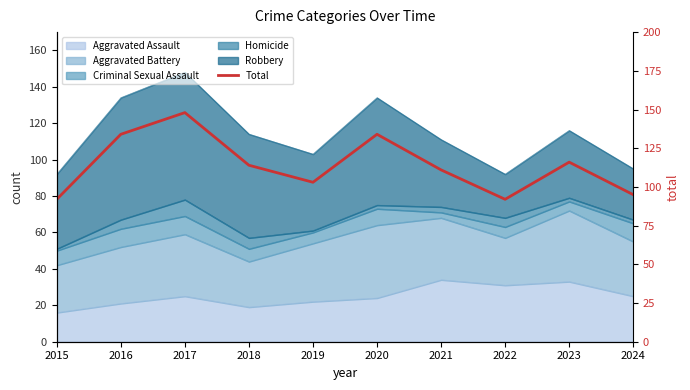

At which category does the chart reach its peak across all series?

2017